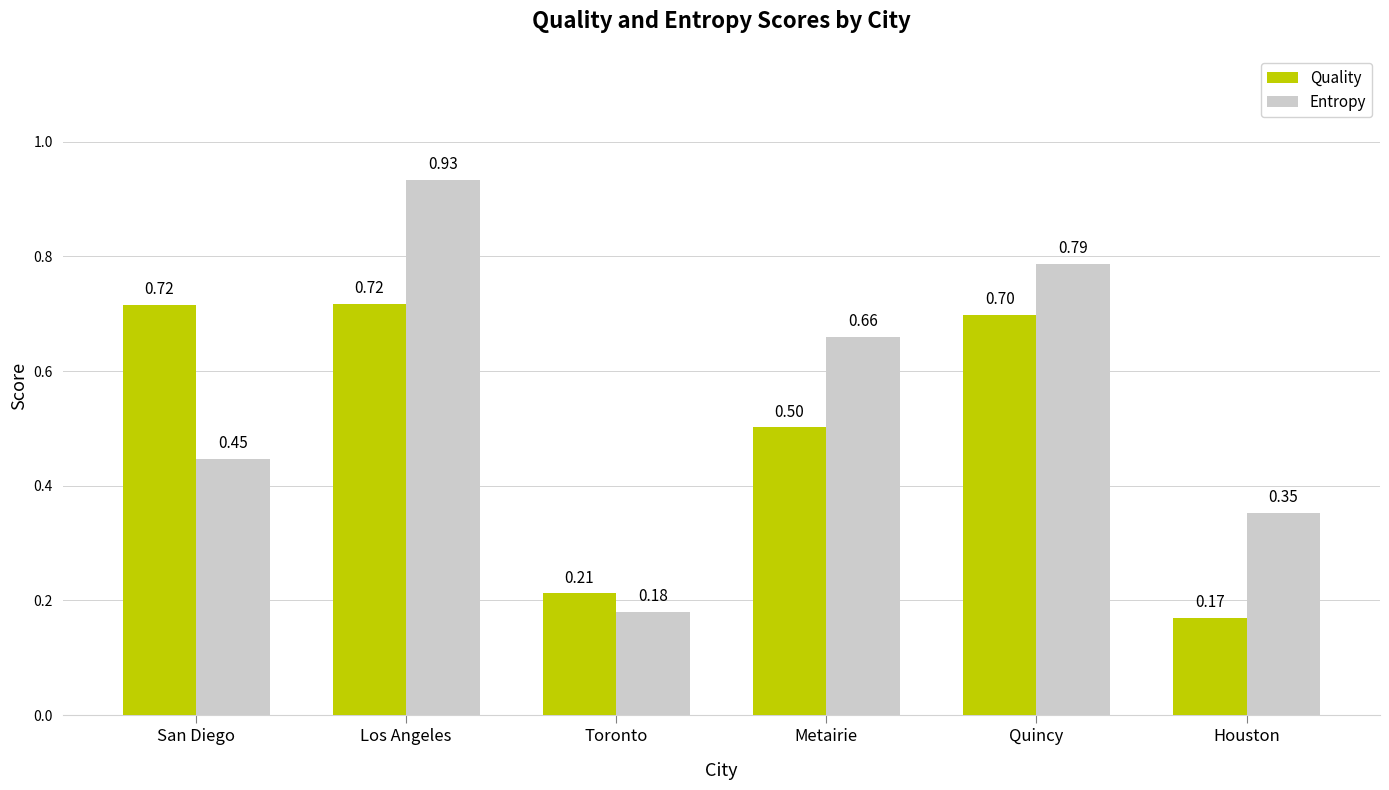

At which label is Quality closest to 0?

Houston